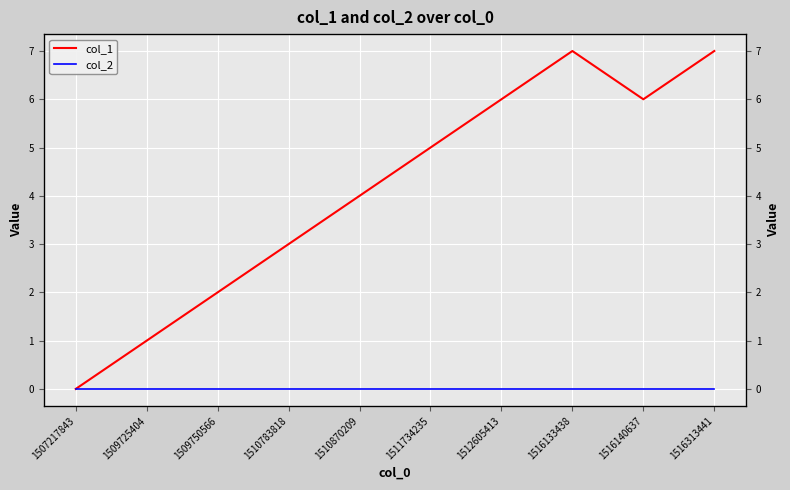

What is the value of the col_1 point at the 6th from the left?

5